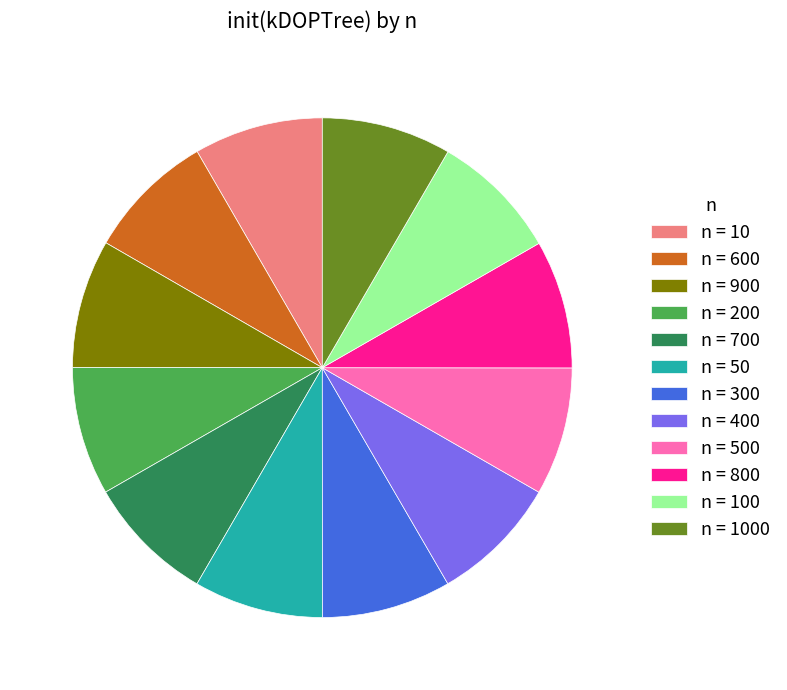

The n = 300 slice represents 8% of the pie. True or false?

True